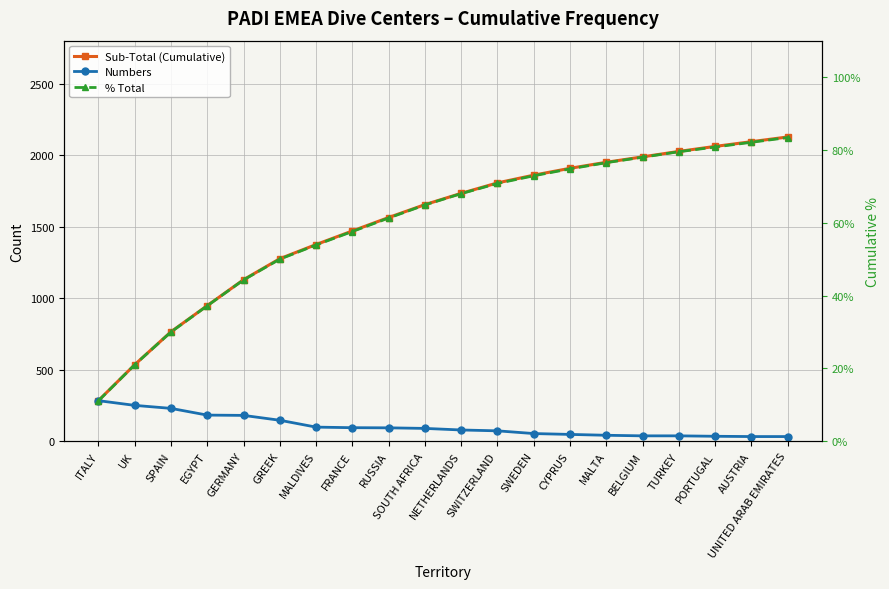

True or false: Sub-Total (Cumulative) and % Total cross at least once.

False